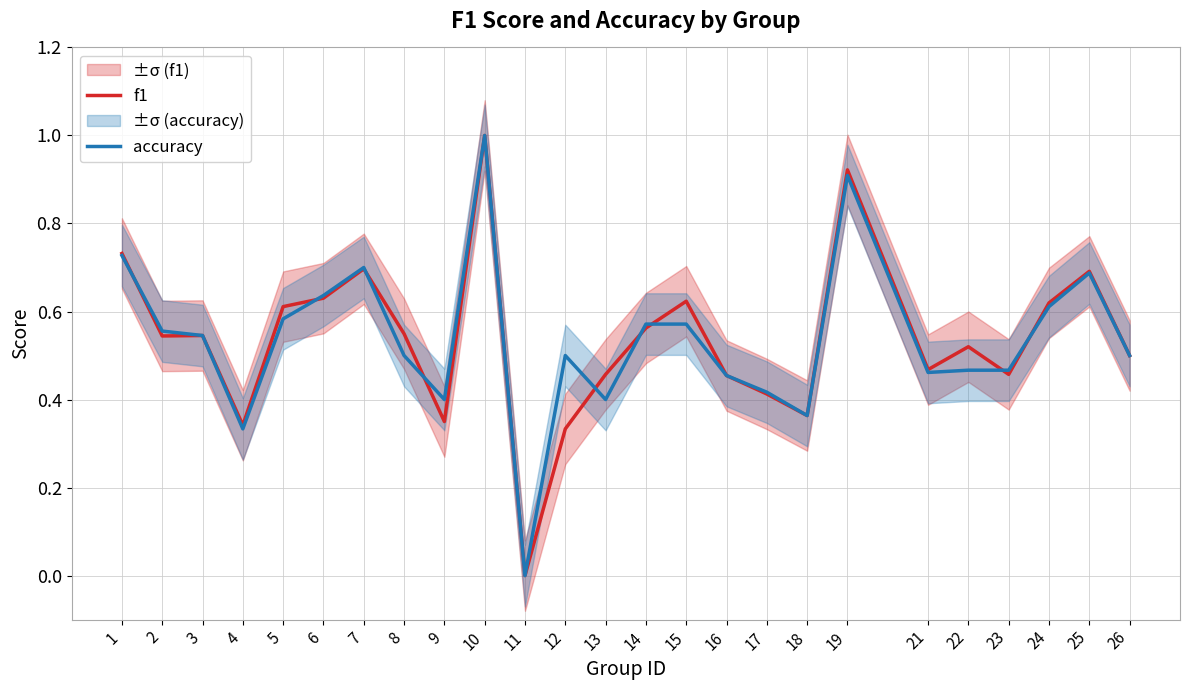

Which series ends up on top after the final intersection of accuracy and f1?

f1